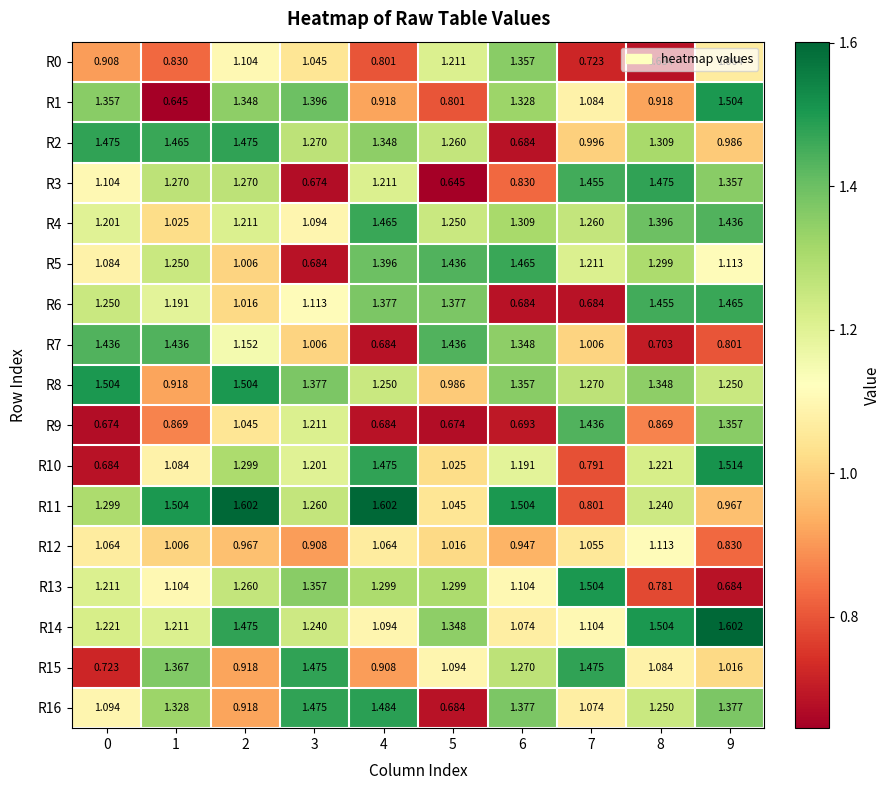

Is the value of R1 at 5 greater than the value of R8 at 0?

No